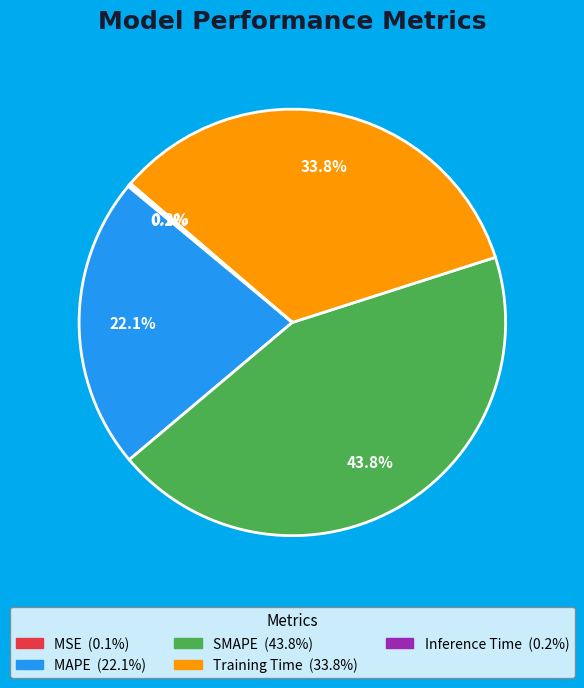

What percentage do Training Time and MAPE together represent?

55.9%